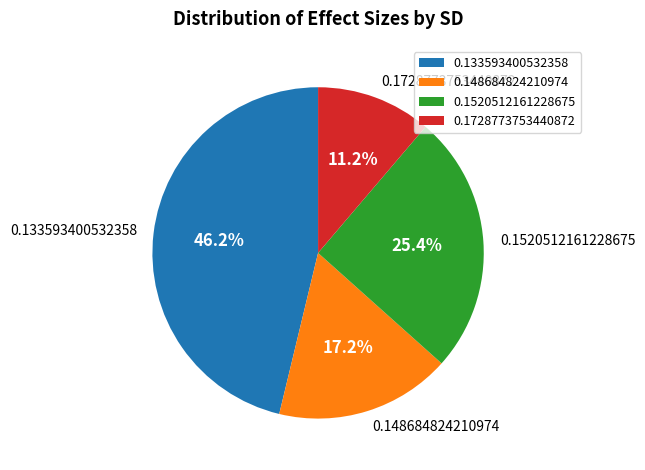

How many slices are in this pie chart?

4